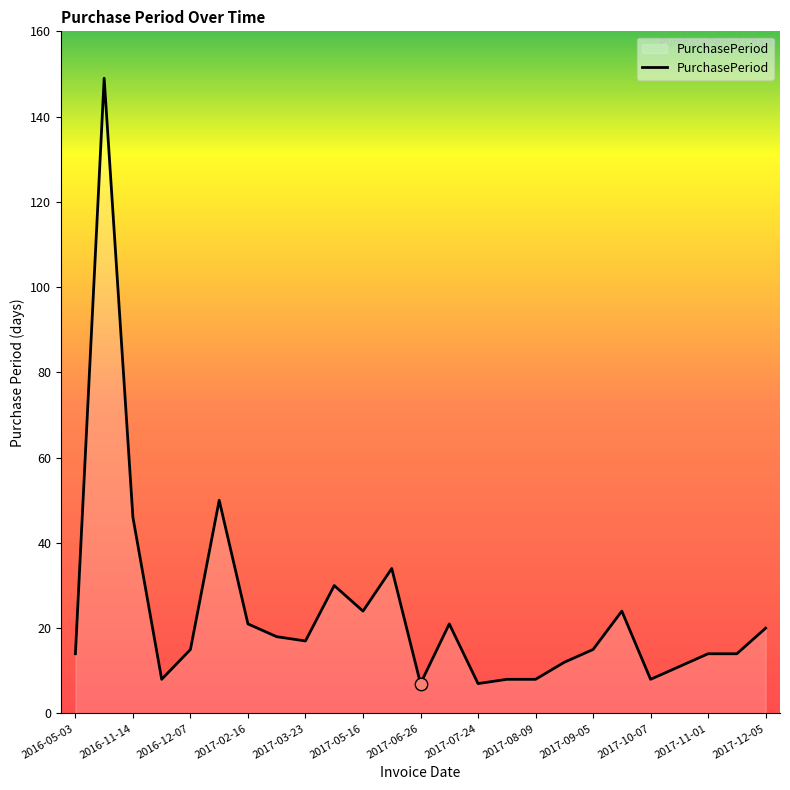

What is the difference between the maximum and minimum values?

142